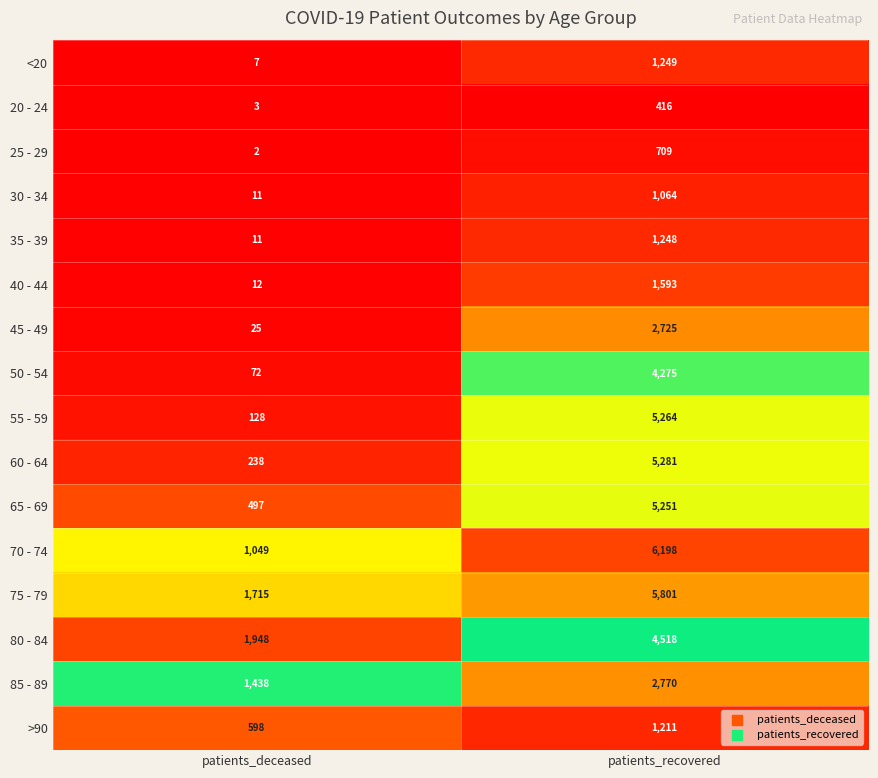

What is the total value across all series at patients_recovered?

49573